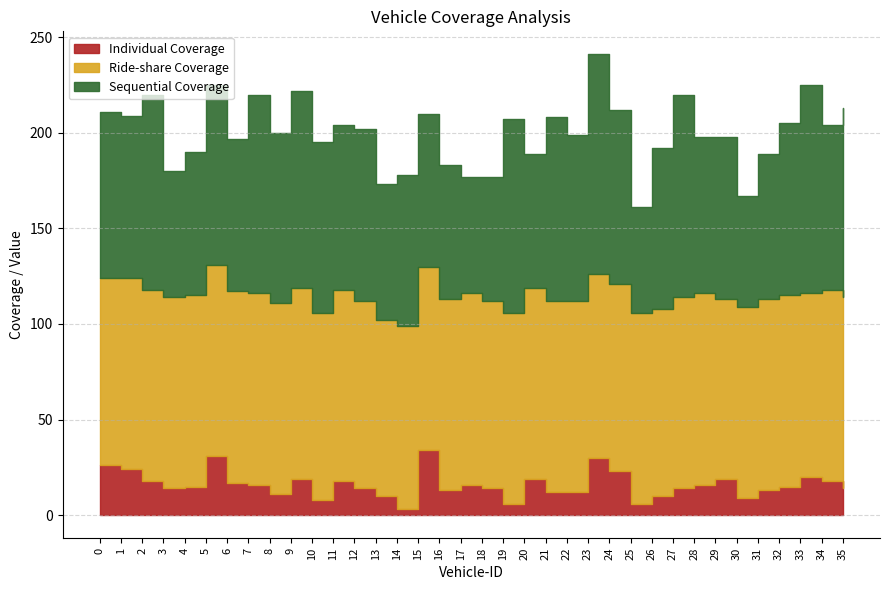

Rank the series at 15 from lowest to highest value.

Individual Coverage, Sequential Coverage, Ride-share Coverage